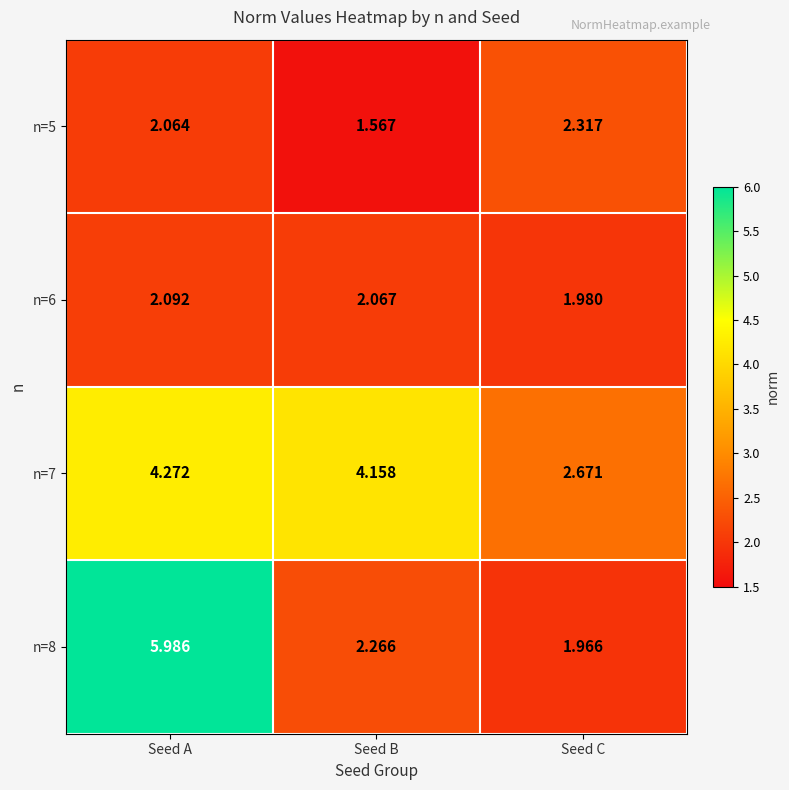

What is the total value across all series at Seed C?

8.9